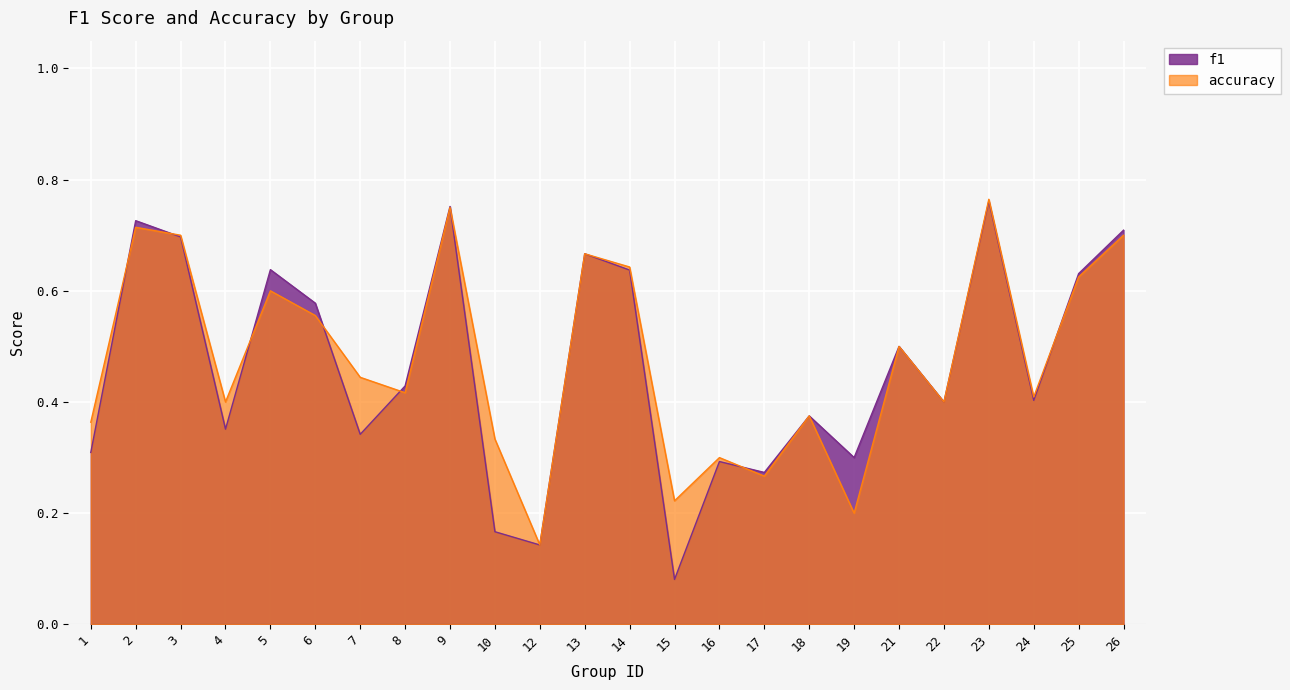

Reading right to left, extract all data points from this chart.

f1: 0.7	0.6	0.4	0.8	0.4	0.5	0.3	0.4	0.3	0.3	0.1	0.6	0.7	0.1	0.2	0.8	0.4	0.3	0.6	0.6	0.4	0.7	0.7	0.3
accuracy: 0.7	0.6	0.4	0.8	0.4	0.5	0.2	0.4	0.3	0.3	0.2	0.6	0.7	0.1	0.3	0.8	0.4	0.4	0.6	0.6	0.4	0.7	0.7	0.4